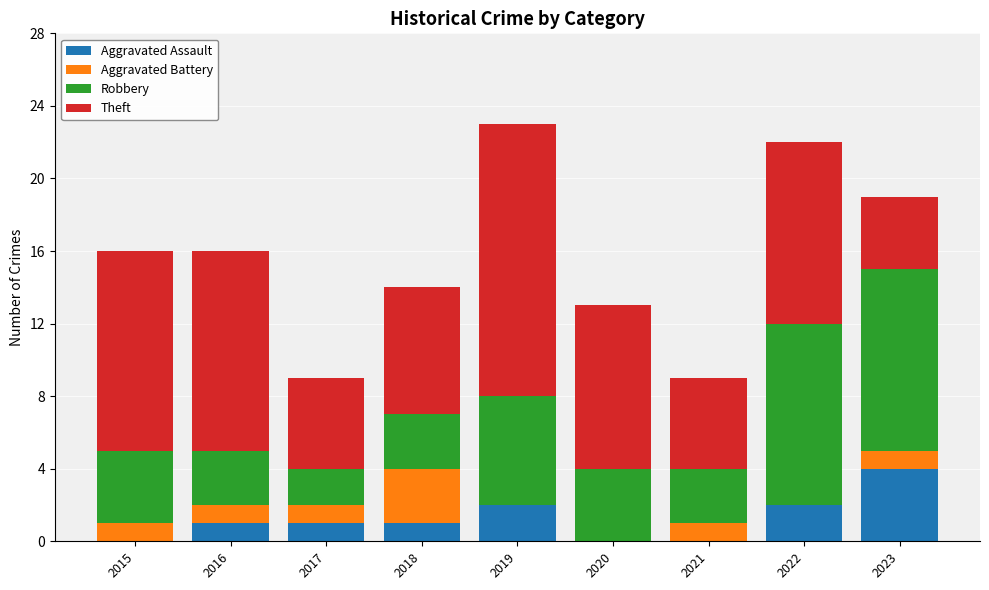

At which label does Aggravated Assault reach its peak?

2023